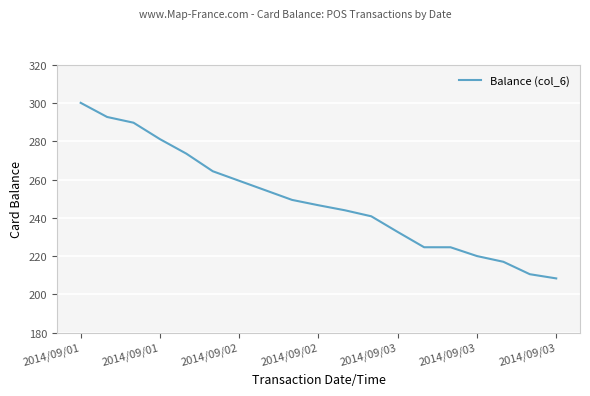

What is the minimum value shown in the chart?

208.3